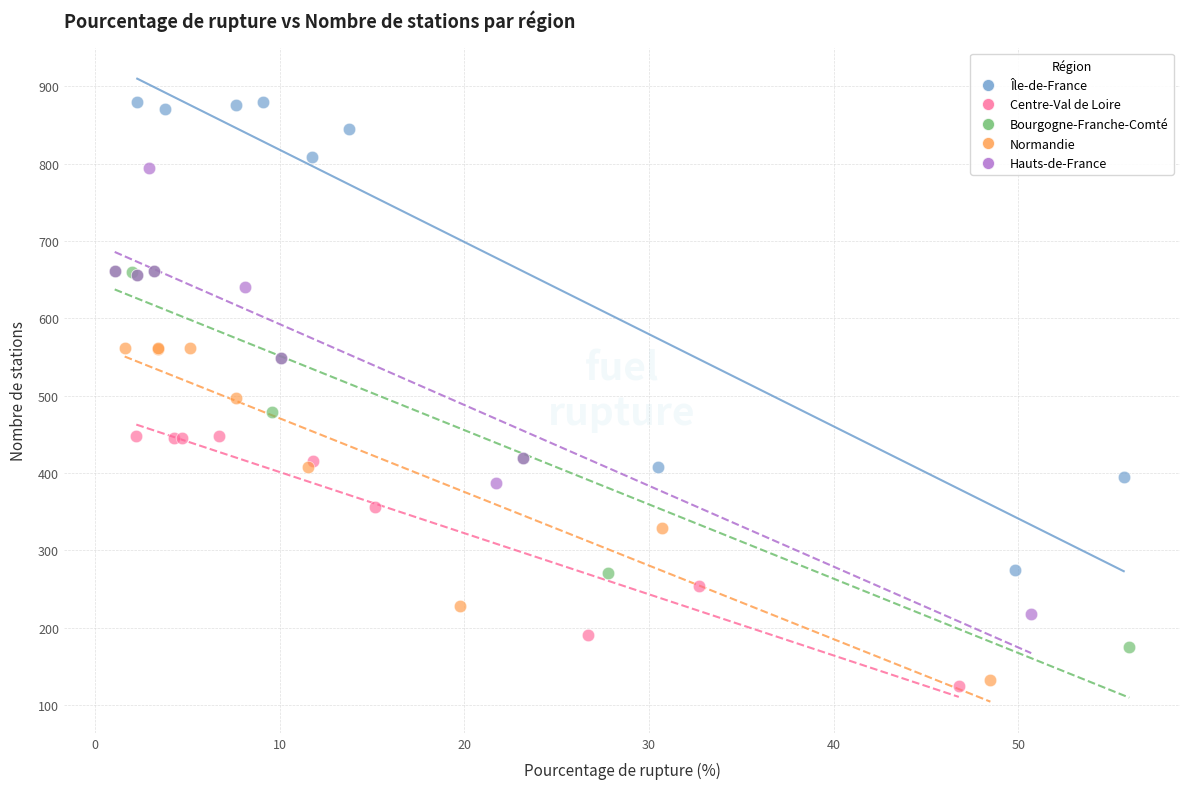

Which series has the largest Y range (max minus min)?

Île-de-France